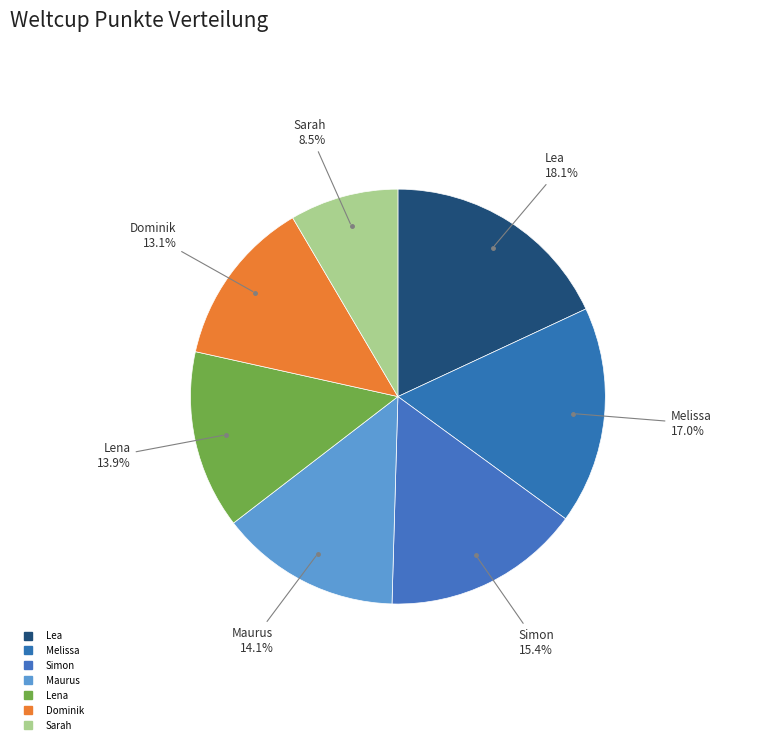

Count the number of slices in the pie.

7